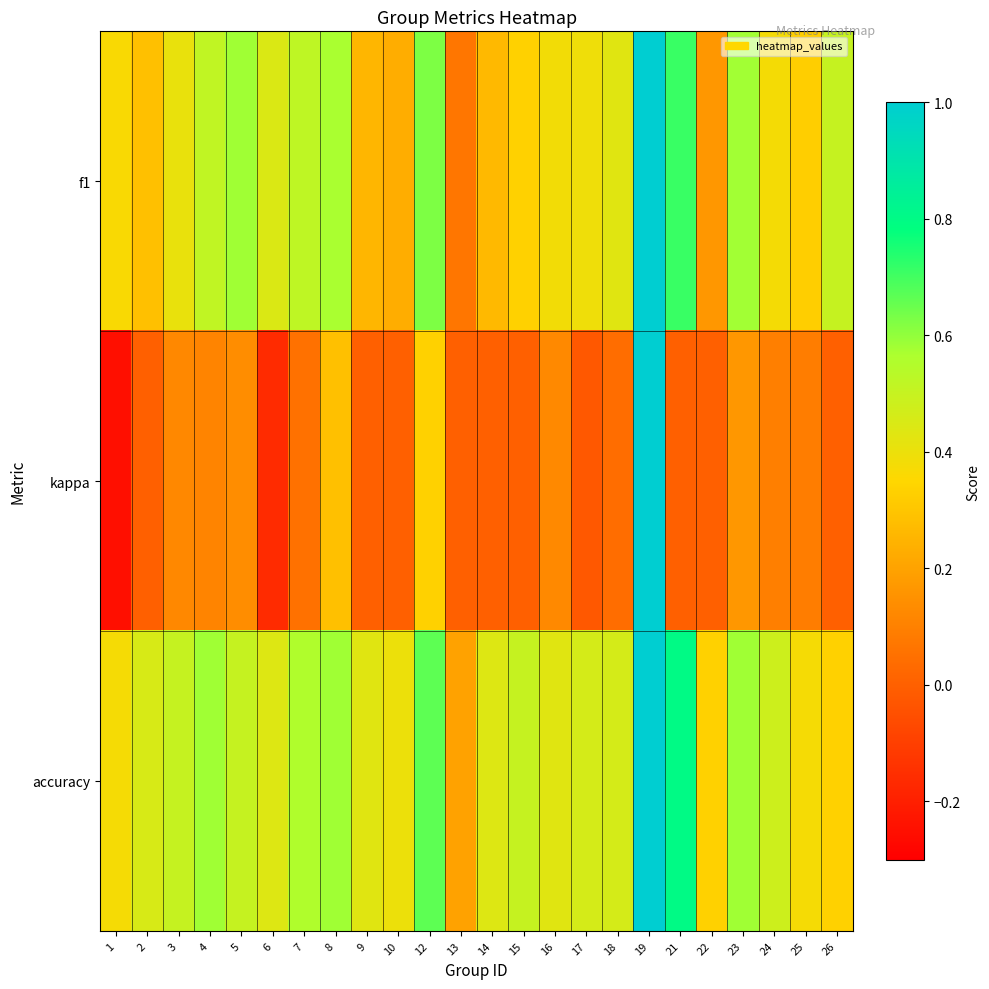

At which category does the chart reach its peak across all series?

19